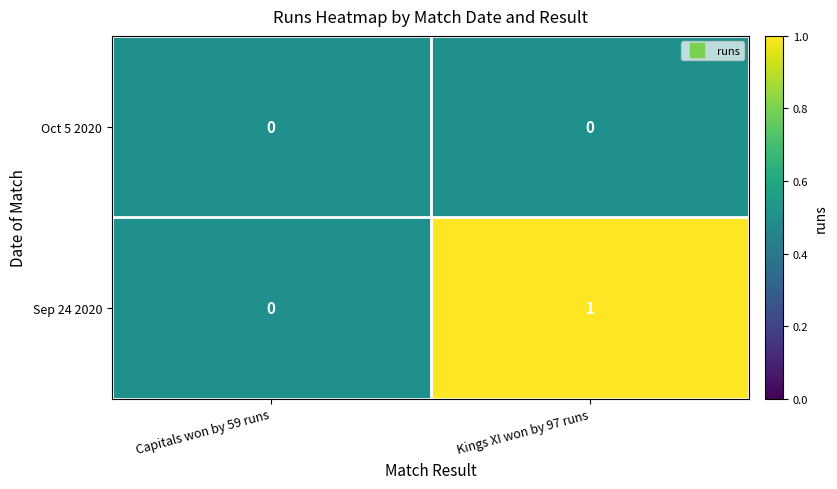

At Kings XI won by 97 runs, list the series in order from smallest to largest.

Oct 5 2020, Sep 24 2020